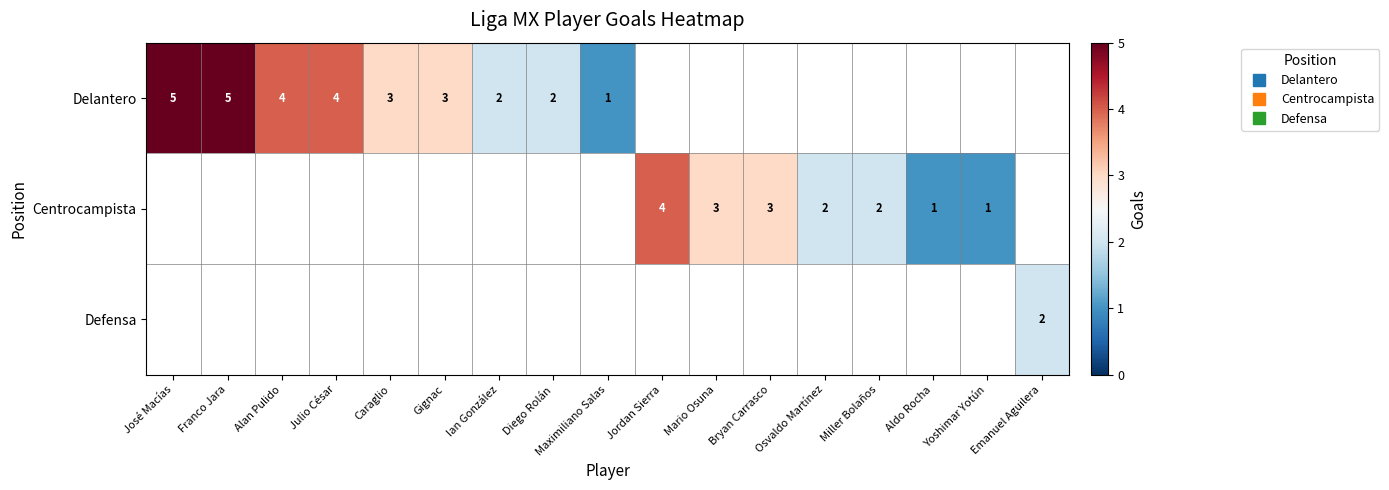

Is it true that Centrocampista equals 3.0 at Mario Osuna?

True